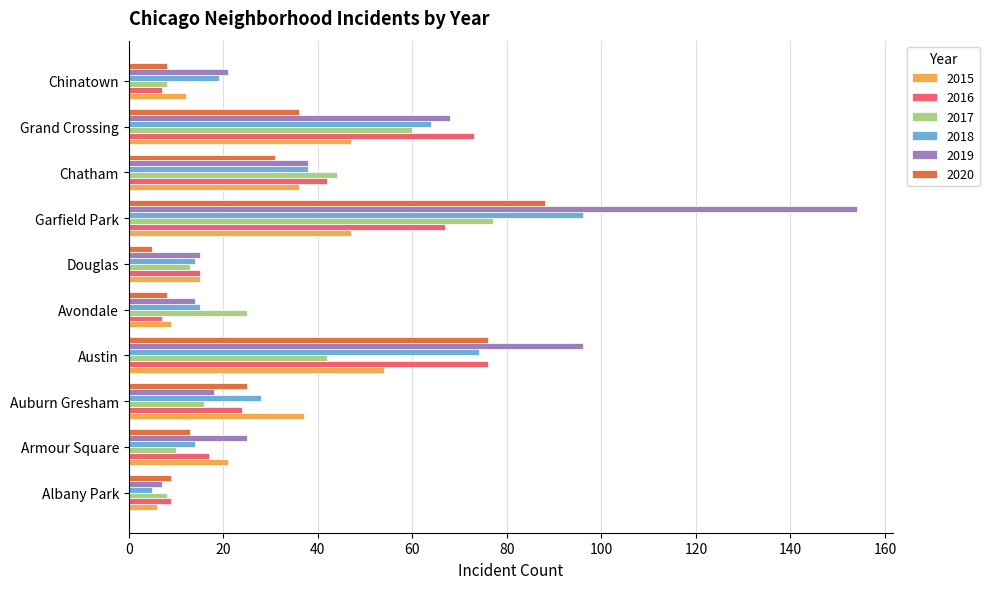

What is the sum of the 2017 values at Grand Crossing and Armour Square?

70